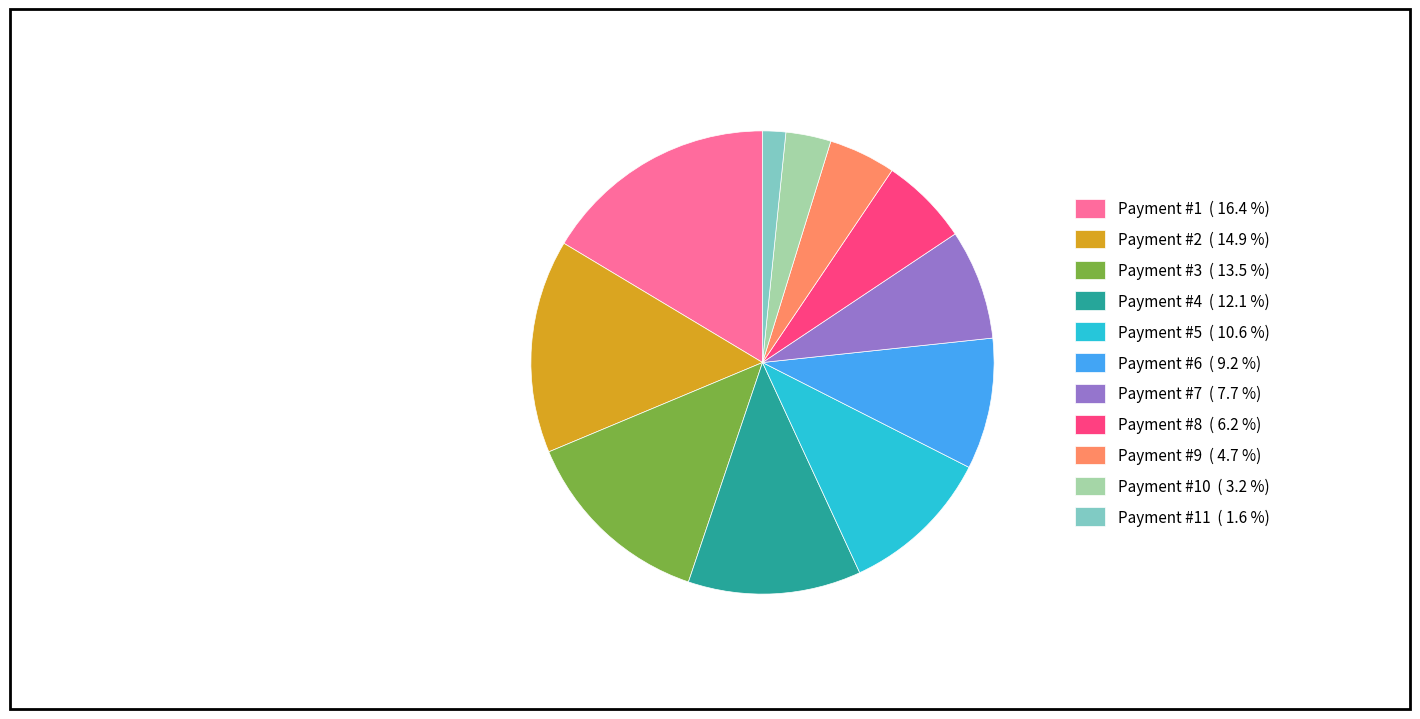

Rank the categories by value from lowest to highest.

Payment #11 ( 1.6 %), Payment #10 ( 3.2 %), Payment #9 ( 4.7 %), Payment #8 ( 6.2 %), Payment #7 ( 7.7 %), Payment #6 ( 9.2 %), Payment #5 ( 10.6 %), Payment #4 ( 12.1 %), Payment #3 ( 13.5 %), Payment #2 ( 14.9 %), Payment #1 ( 16.4 %)